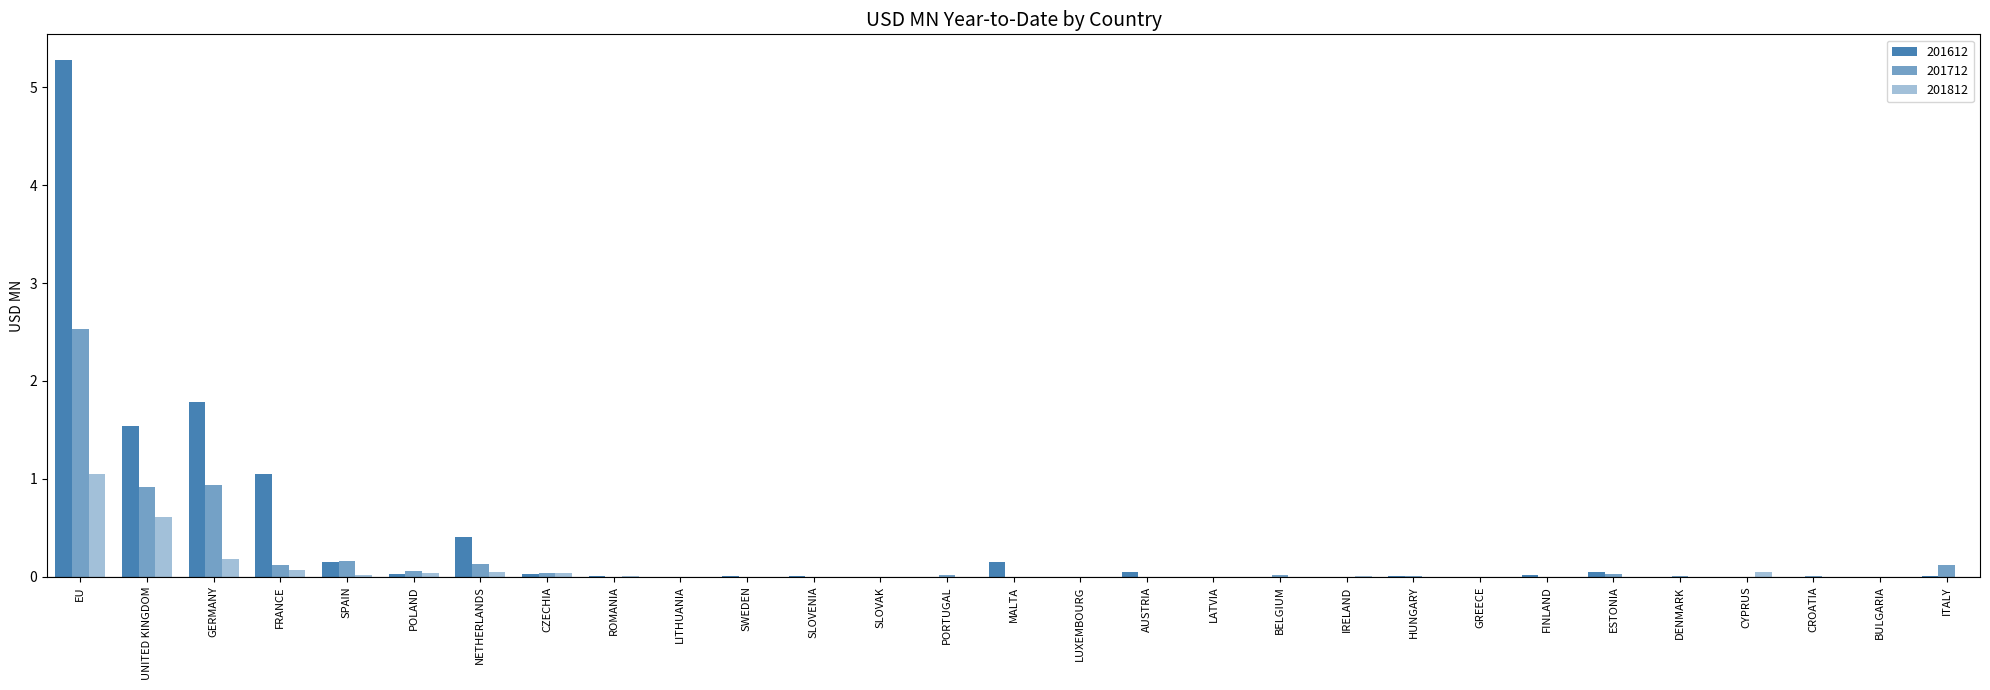

Count the number of data series in this chart.

3